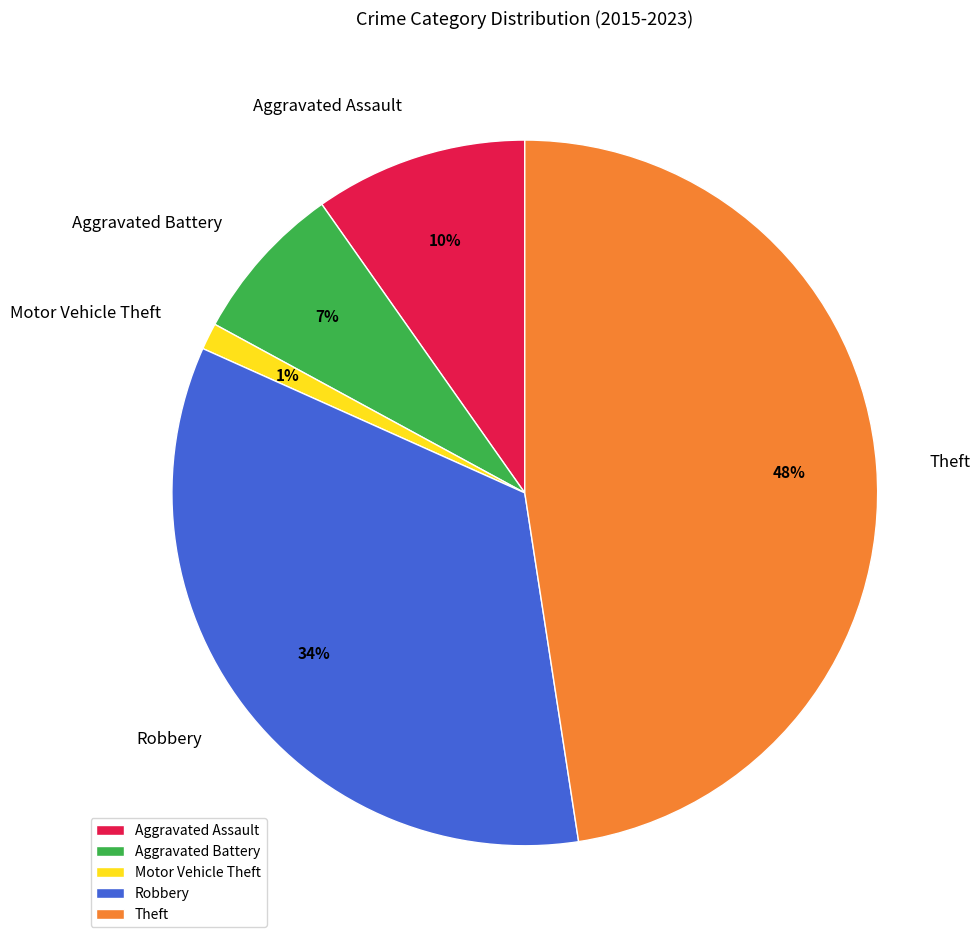

Which has a higher value, Aggravated Battery or Robbery?

Robbery